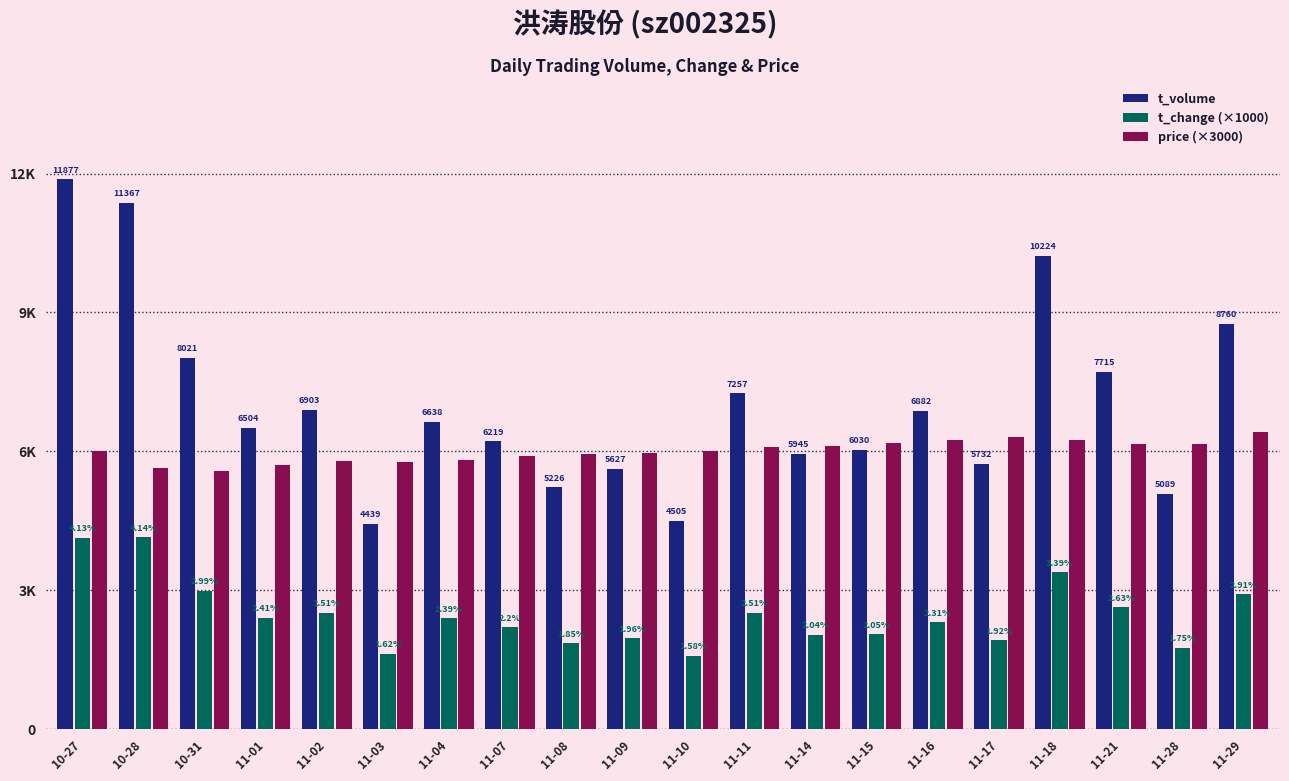

Reading left to right, transcribe all the data shown in this chart.

t_volume: 11877.0	11367.0	8021.0	6504.0	6903.0	4439.0	6638.0	6219.0	5226.0	5627.0	4505.0	7257.0	5945.0	6030.0	6882.0	5732.0	10224.0	7715.0	5089.0	8760.0
t_change (×1000): 4130.0	4140.0	2990.0	2410.0	2510.0	1620.0	2390.0	2200.0	1850.0	1960.0	1580.0	2510.0	2040.0	2050.0	2310.0	1920.0	3390.0	2630.0	1750.0	2910.0
price (×3000): 6000.0	5640.0	5580.0	5700.0	5790.0	5760.0	5820.0	5910.0	5940.0	5970.0	6000.0	6090.0	6120.0	6180.0	6240.0	6300.0	6240.0	6150.0	6150.0	6420.0